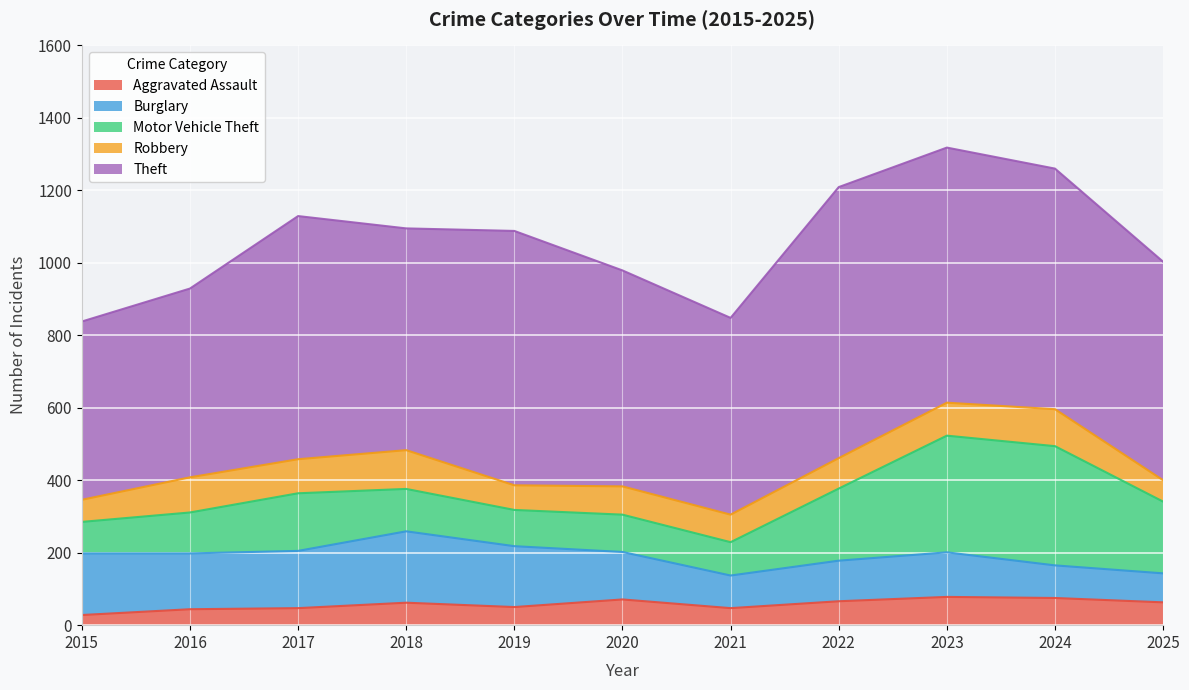

How many values in the Aggravated Assault series are below 62?

5